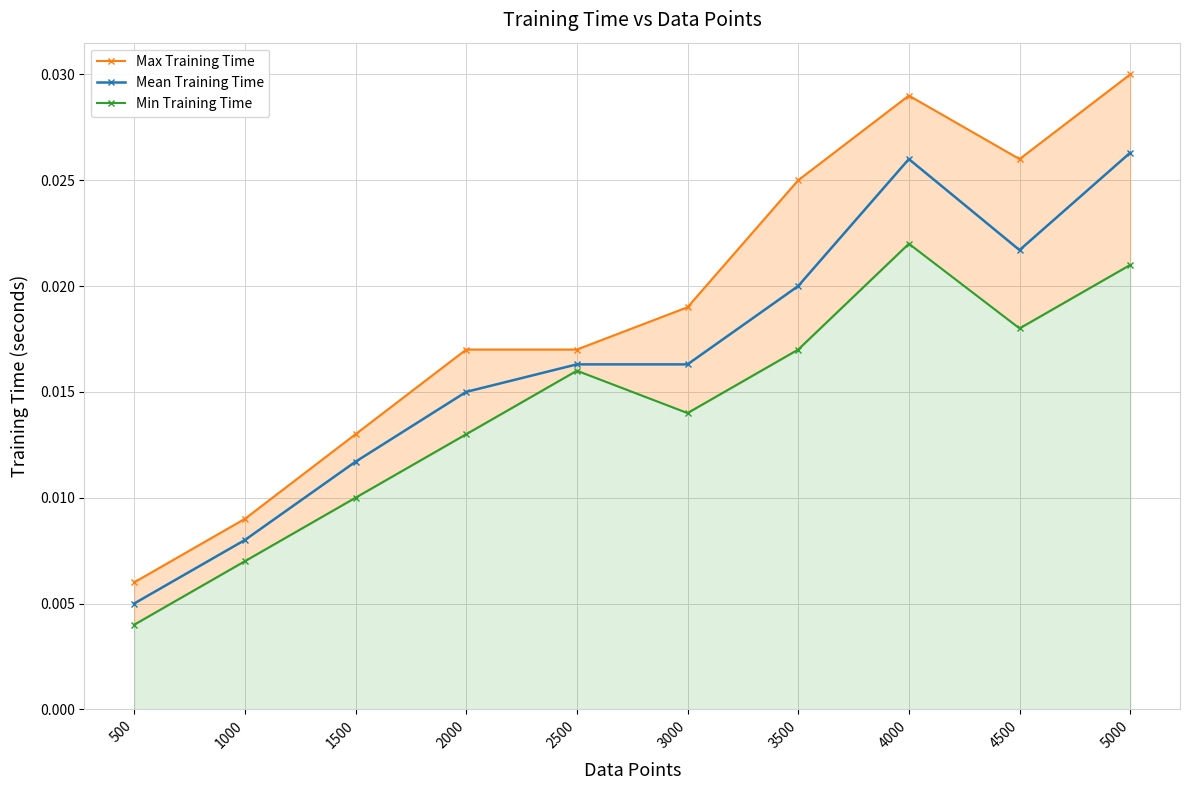

How many Mean Training Time values are between 0 and 1?

10